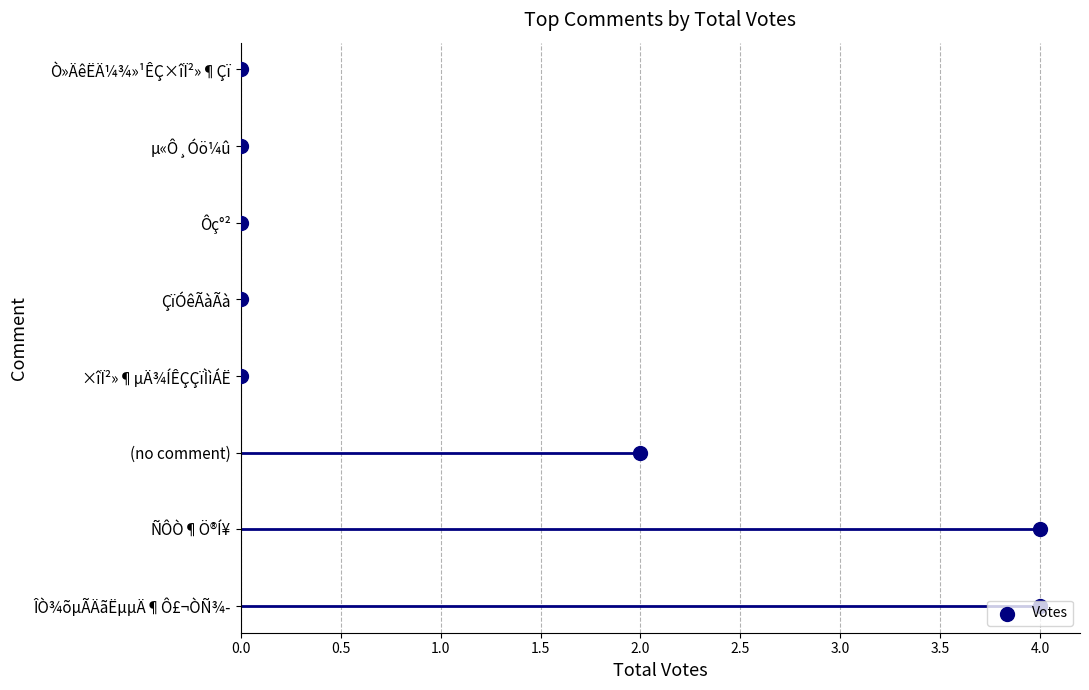

What is the change in value from 3.0 to 3.5?

+1